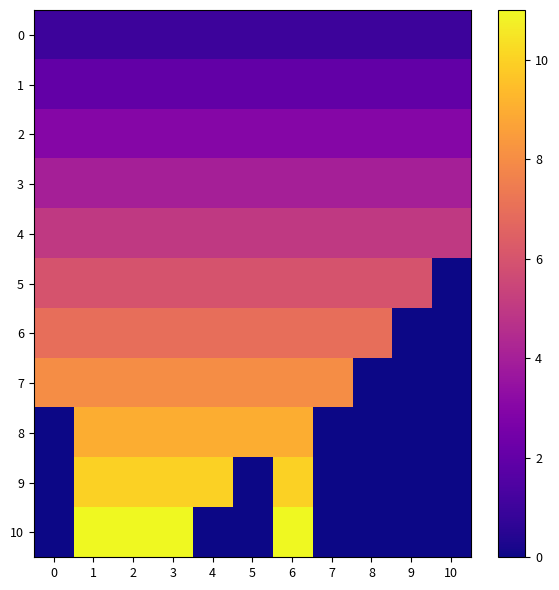

Reading right to left, list all the values displayed in this chart.

0: 10=1	9=1	8=1	7=1	6=1	5=1	4=1	3=1	2=1	1=1	0=1
1: 10=2	9=2	8=2	7=2	6=2	5=2	4=2	3=2	2=2	1=2	0=2
2: 10=3	9=3	8=3	7=3	6=3	5=3	4=3	3=3	2=3	1=3	0=3
3: 10=4	9=4	8=4	7=4	6=4	5=4	4=4	3=4	2=4	1=4	0=4
4: 10=5	9=5	8=5	7=5	6=5	5=5	4=5	3=5	2=5	1=5	0=5
5: 10=0	9=6	8=6	7=6	6=6	5=6	4=6	3=6	2=6	1=6	0=6
6: 10=0	9=0	8=7	7=7	6=7	5=7	4=7	3=7	2=7	1=7	0=7
7: 10=0	9=0	8=0	7=8	6=8	5=8	4=8	3=8	2=8	1=8	0=8
8: 10=0	9=0	8=0	7=0	6=9	5=9	4=9	3=9	2=9	1=9	0=0
9: 10=0	9=0	8=0	7=0	6=10	5=0	4=10	3=10	2=10	1=10	0=0
10: 10=0	9=0	8=0	7=0	6=11	5=0	4=0	3=11	2=11	1=11	0=0